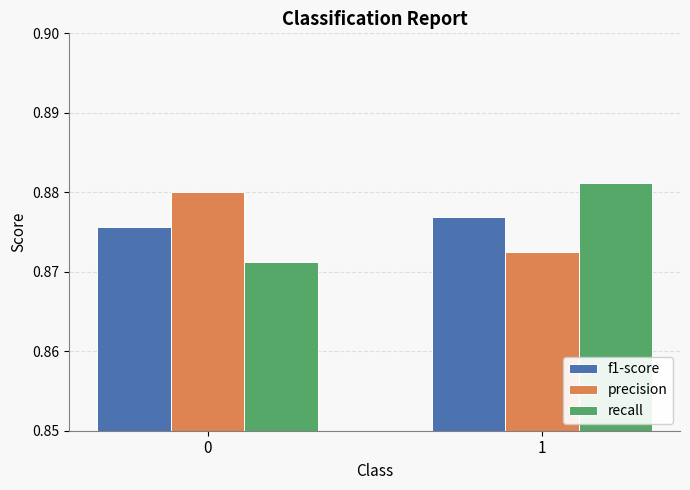

Is the value of recall at 0 greater than the value of f1-score at 0?

No